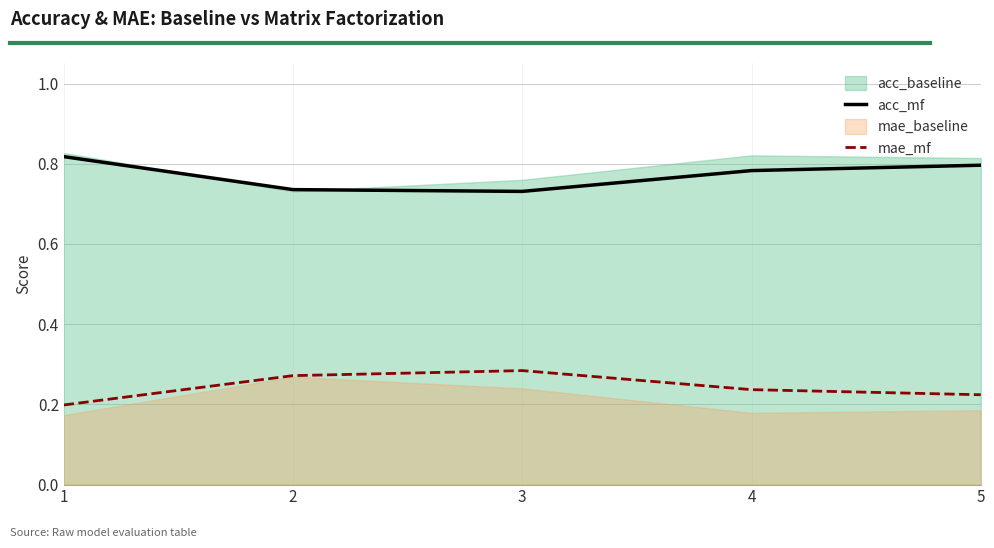

What is the value of the acc_mf point at the 4th from the left?

0.8